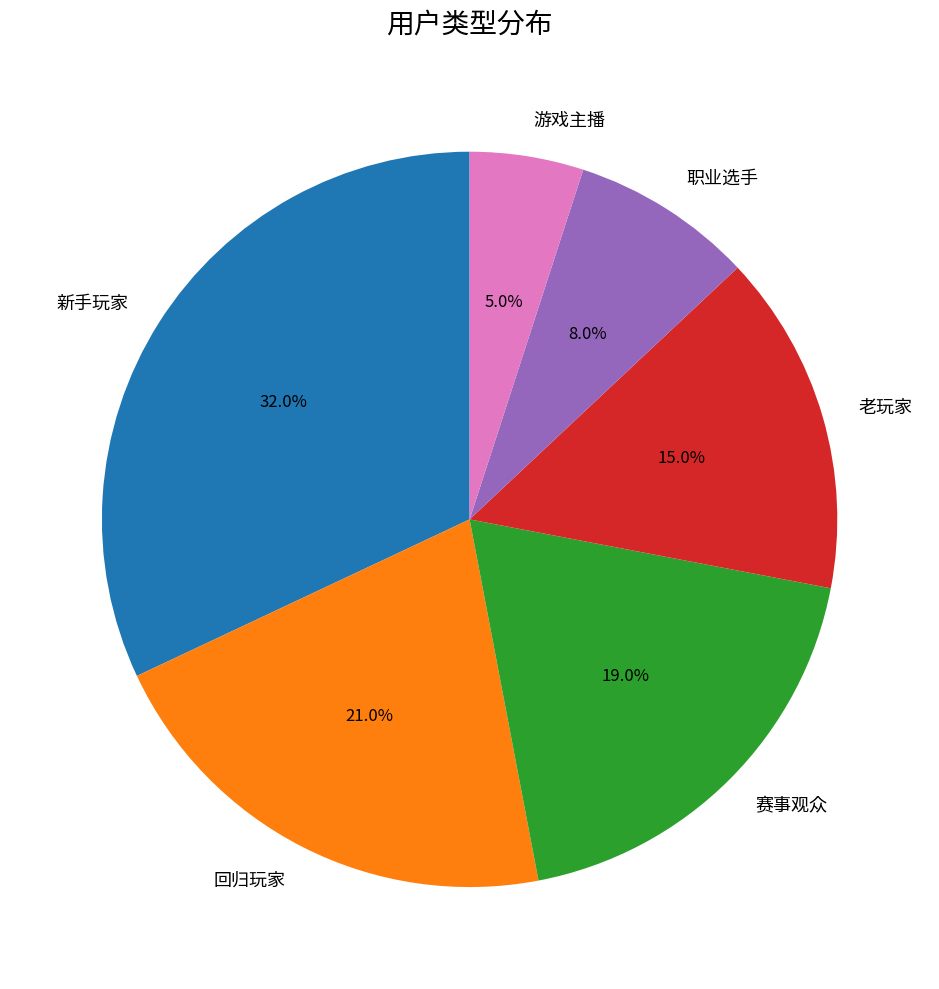

Is it true that 赛事观众 is 33% of the pie?

False